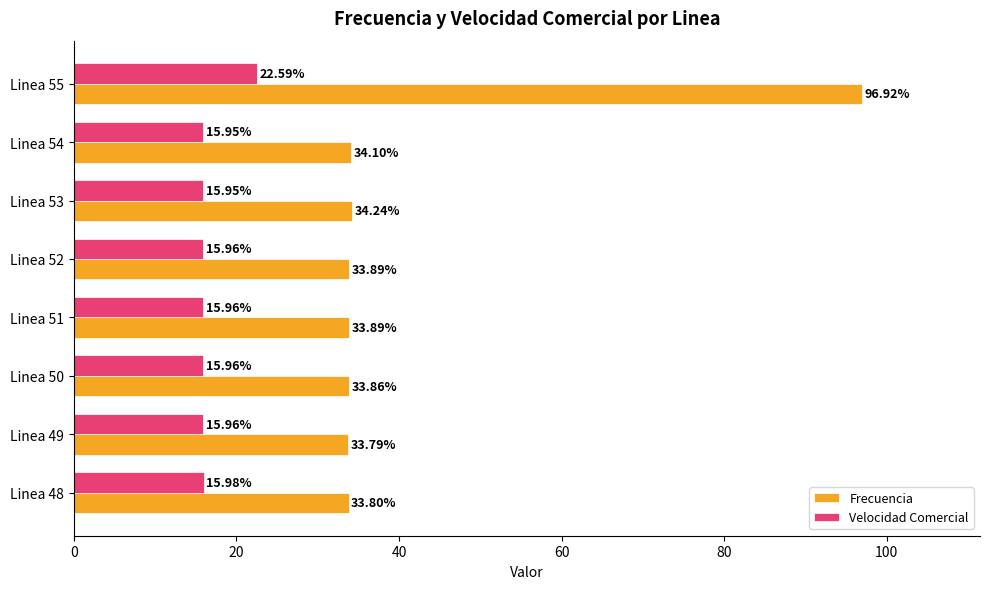

Rank the series by their average value, from highest to lowest.

Frecuencia, Velocidad Comercial